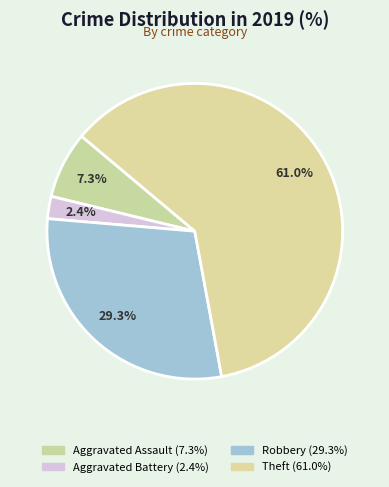

Count the number of slices in the pie.

4